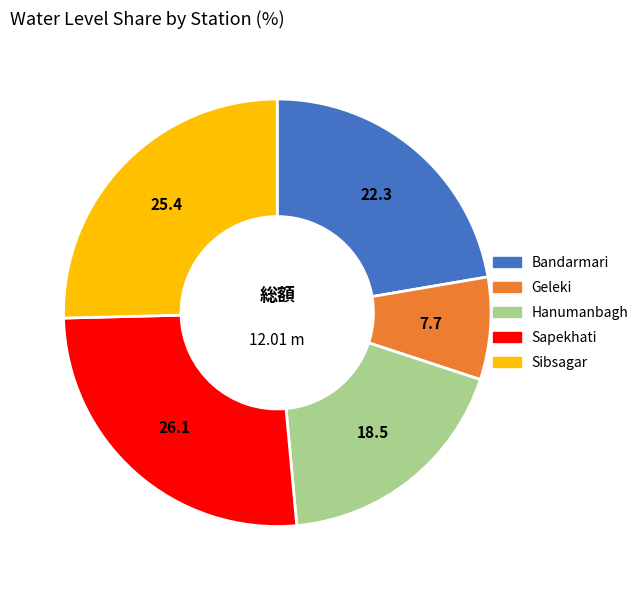

The Bandarmari slice represents 36% of the pie. True or false?

False